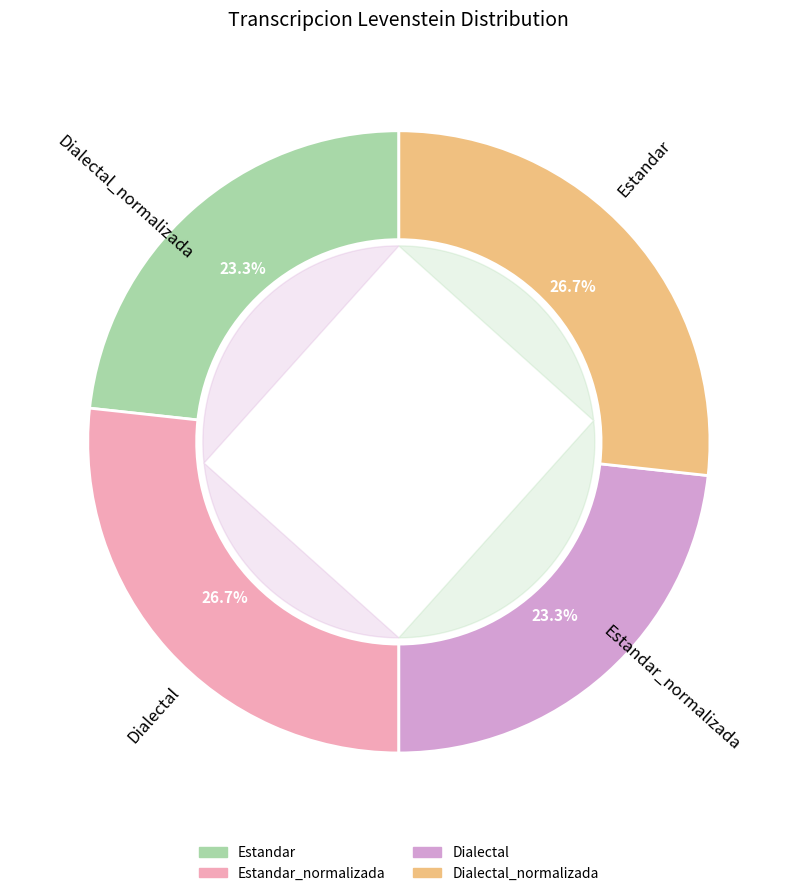

Between Dialectal and Estandar, which is larger?

Dialectal